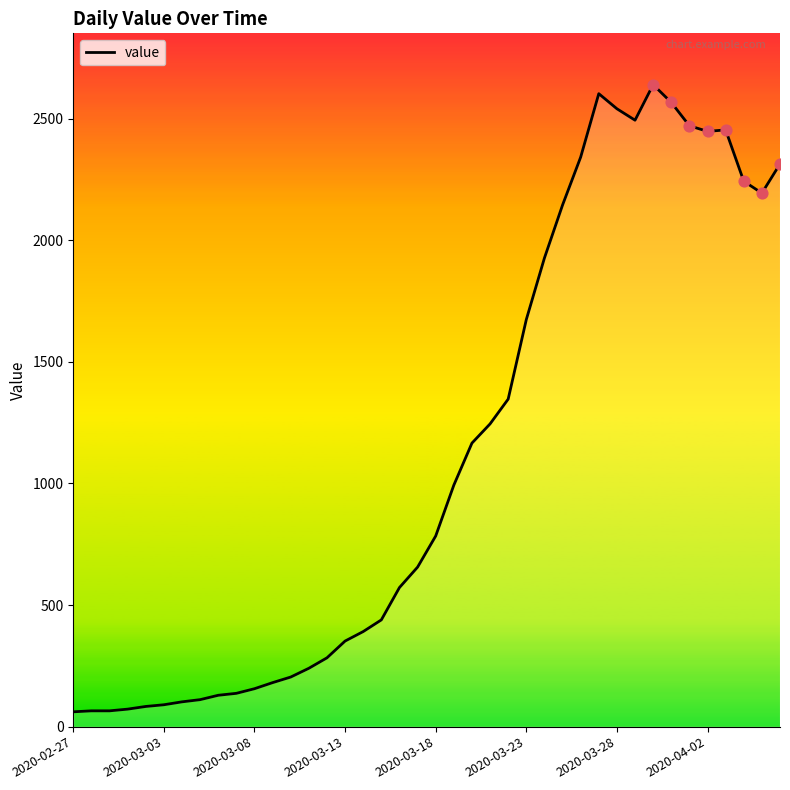

How many lines are shown in the chart?

1